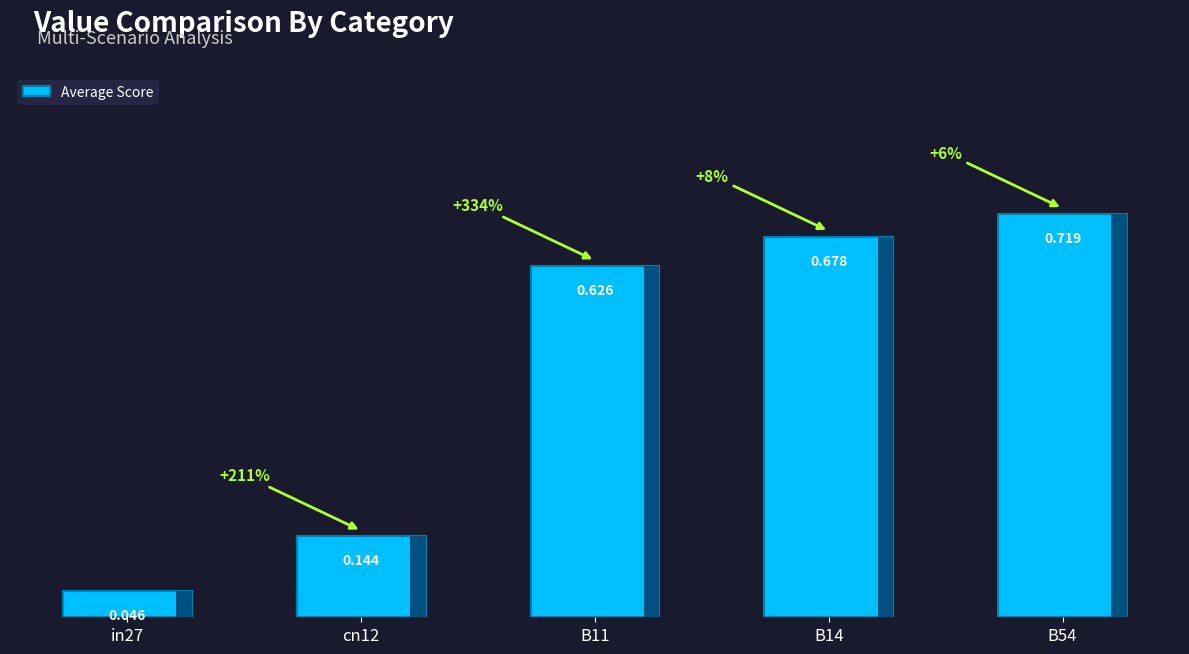

What is the label of the 5th bar from the left?

B54